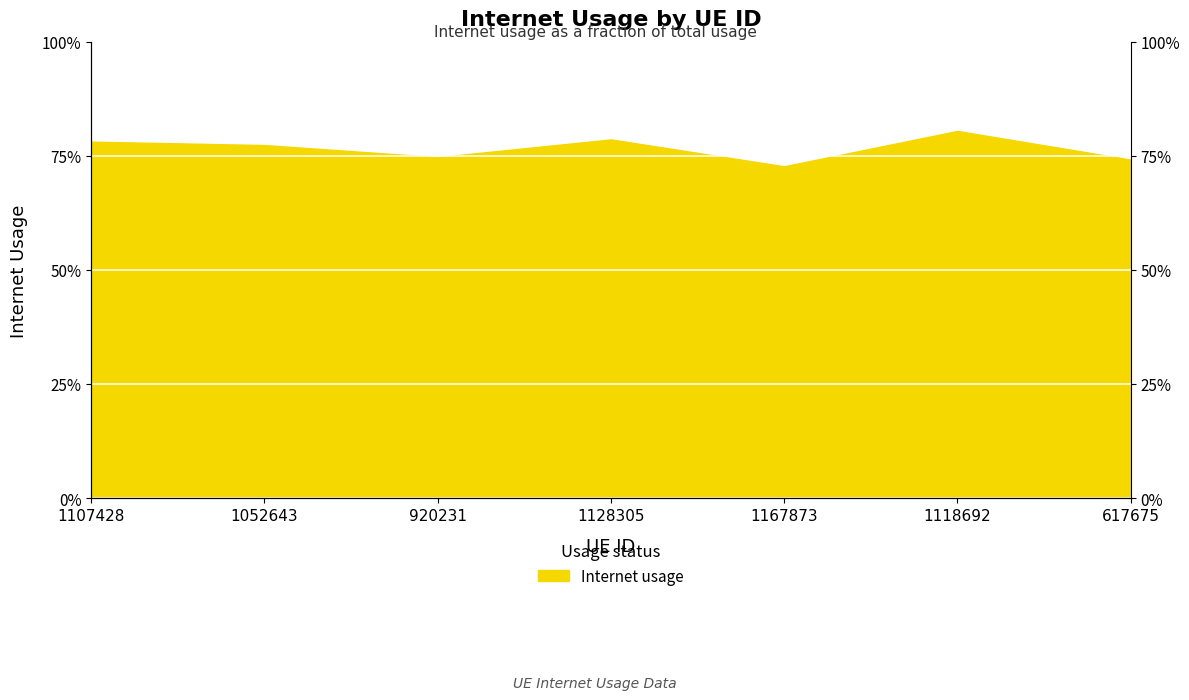

Reading left to right, list all the values displayed in this chart.

1107428=0.8	1052643=0.8	920231=0.7	1128305=0.8	1167873=0.7	1118692=0.8	617675=0.7